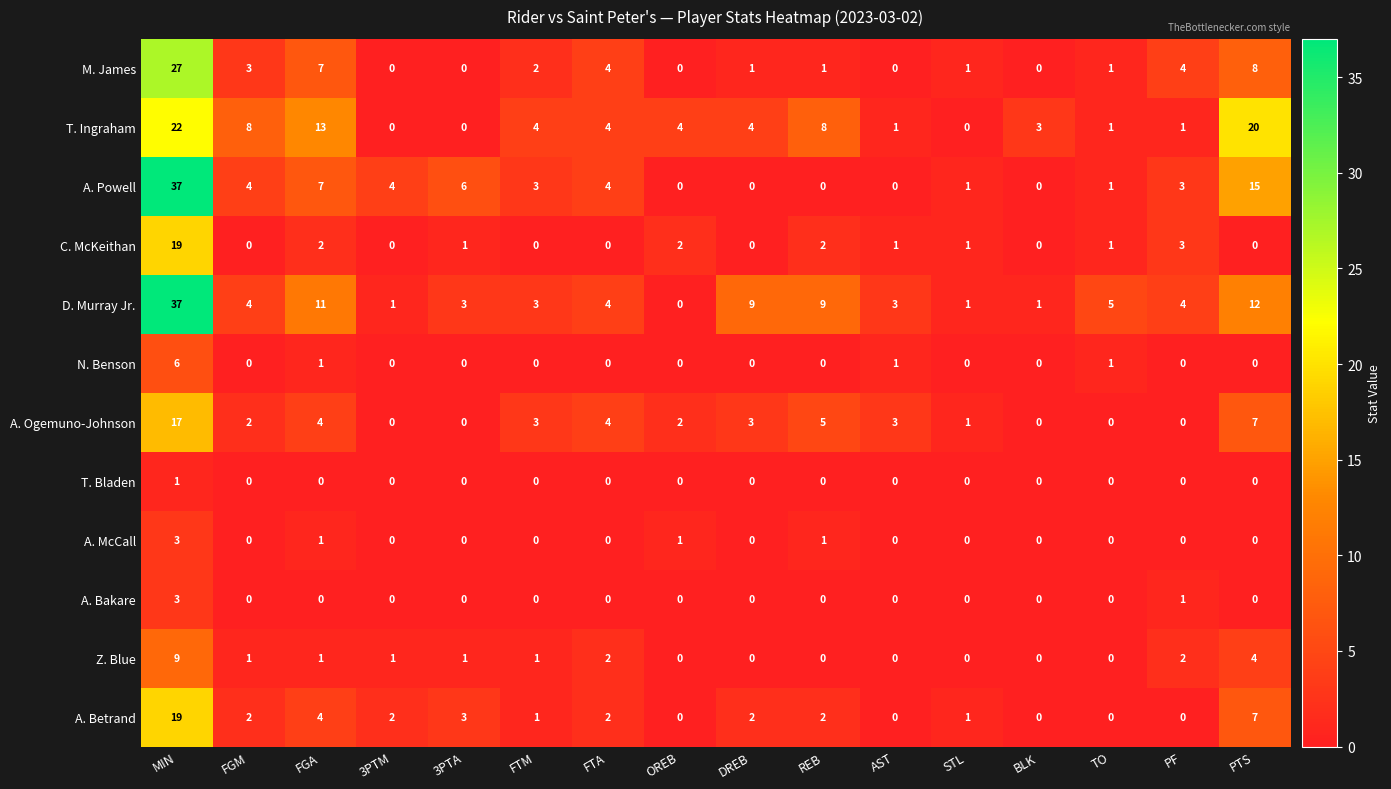

At how many categories does at least one series exceed 15?

2